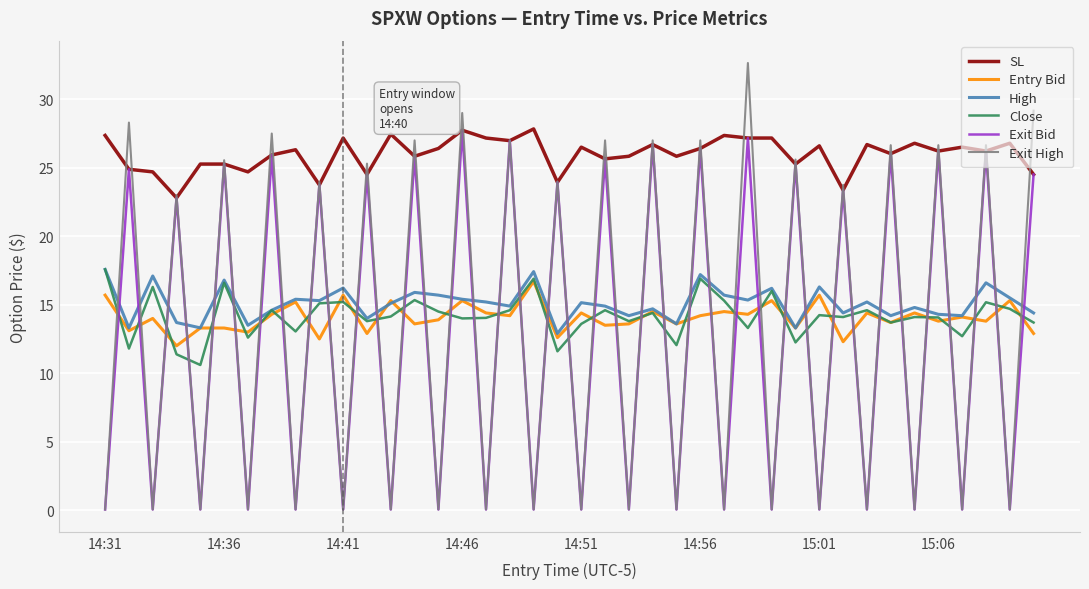

What is the maximum value for Entry Bid?

16.7